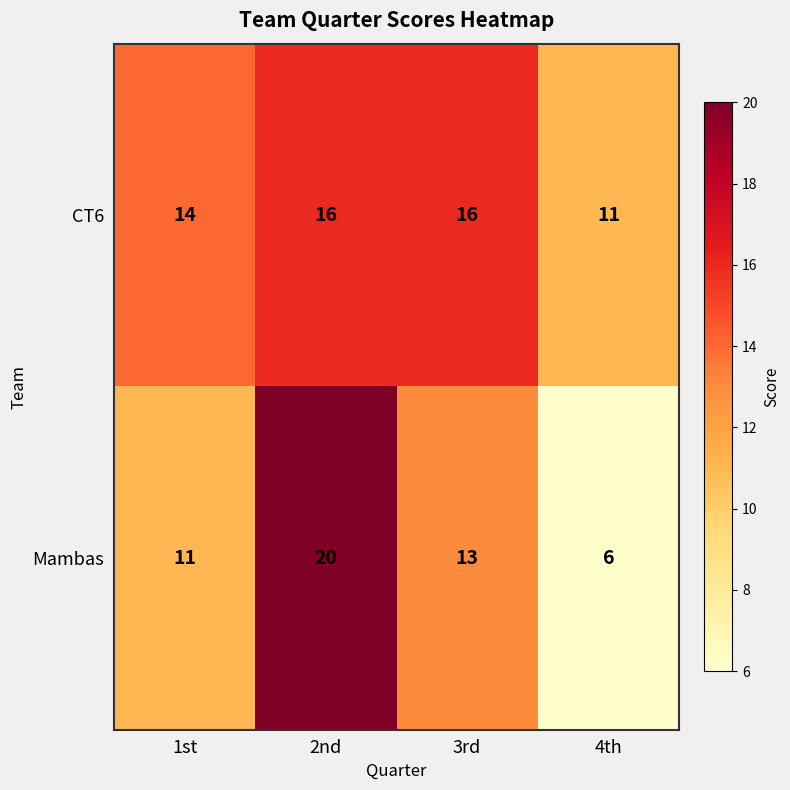

At which label is CT6 closest to 13?

1st